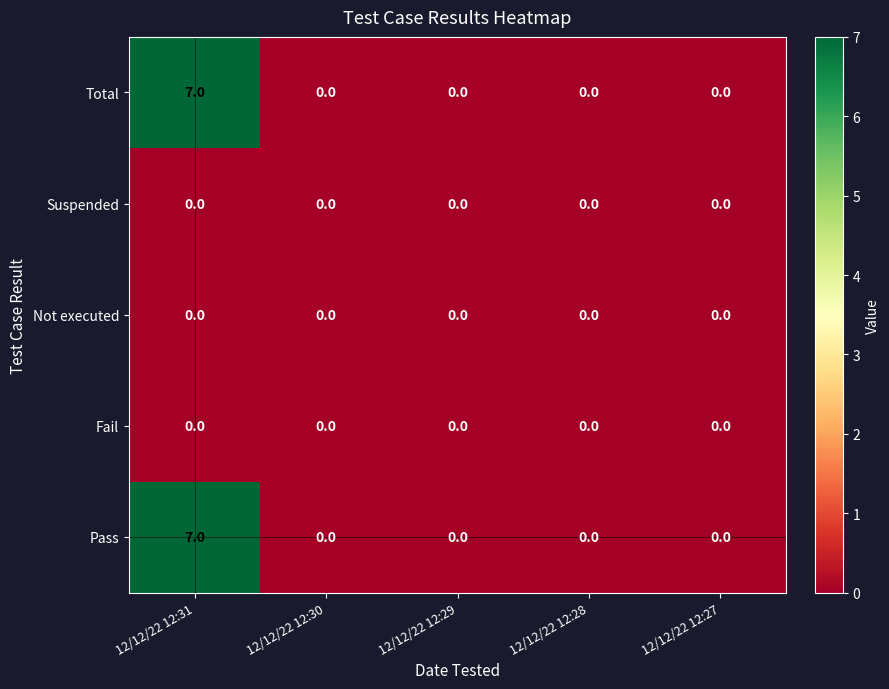

Reading left to right, transcribe all the data shown in this chart.

Total: 7	0	0	0	0
Suspended: 0	0	0	0	0
Not executed: 0	0	0	0	0
Fail: 0	0	0	0	0
Pass: 7	0	0	0	0